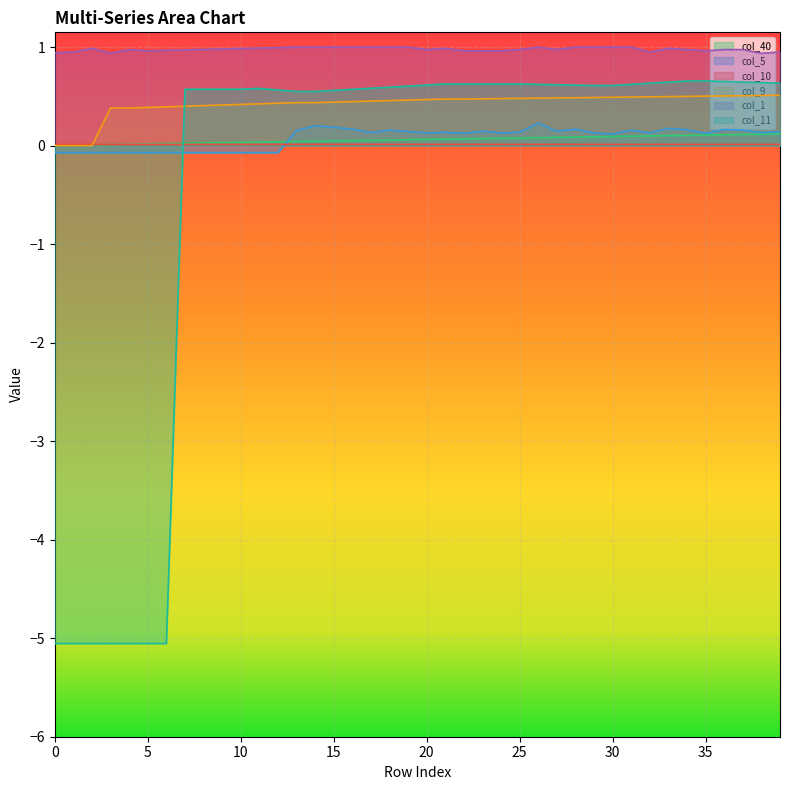

How many interior local peaks does the col_5 series have?

9